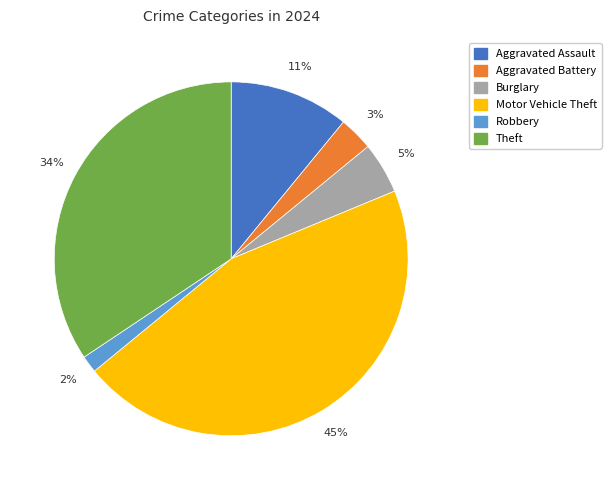

Between Burglary and Aggravated Assault, which is larger?

Aggravated Assault